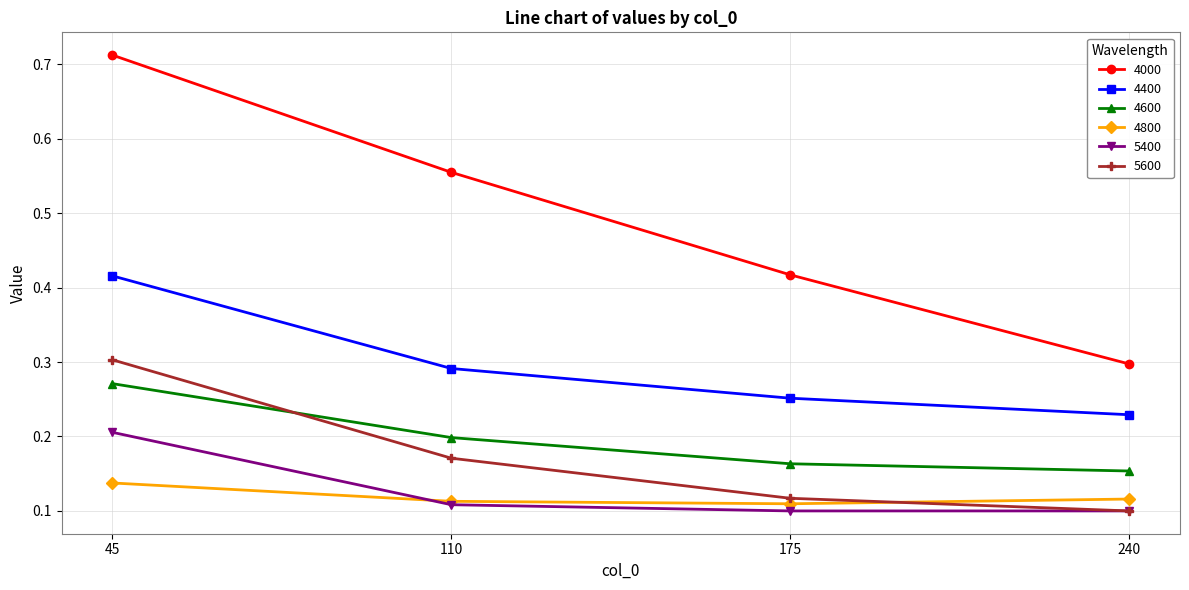

True or false: 4600 has a value of 0.2 at 175.

True